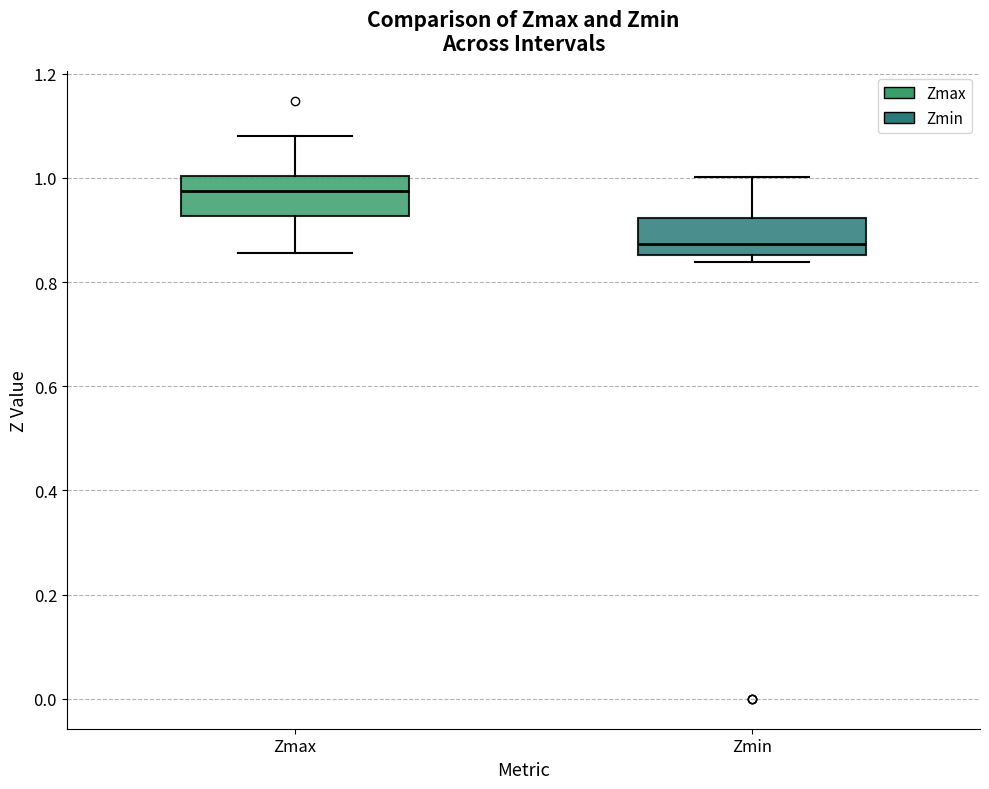

Reading left to right, read every box against the y-axis: the position of its median line, the range the box covers, and the ends of its whiskers. The values are not printed on the chart, so give them approximately, as read against the axis.

Zmax: median 0.98, box 0.92 to 1.00, whiskers 0.86 to 1.08
Zmin: median 0.88, box 0.86 to 0.92, whiskers 0.84 to 1.00